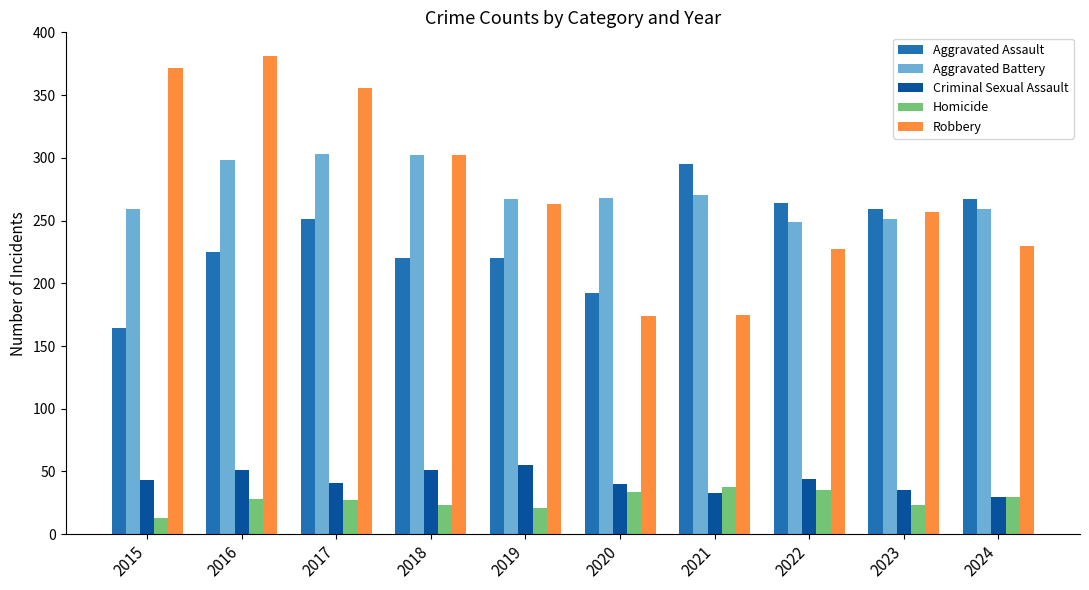

Read the Criminal Sexual Assault value at 2020, to the nearest 10.

40